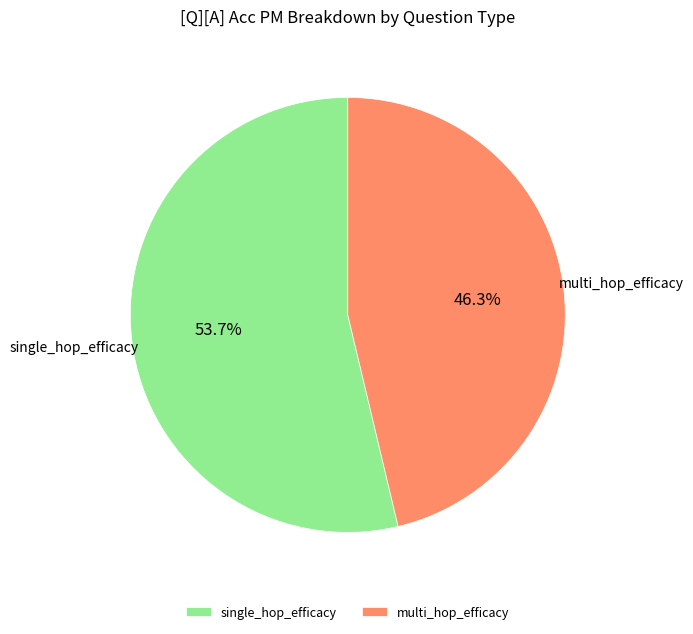

Rank the categories by value from lowest to highest.

multi_hop_efficacy, single_hop_efficacy